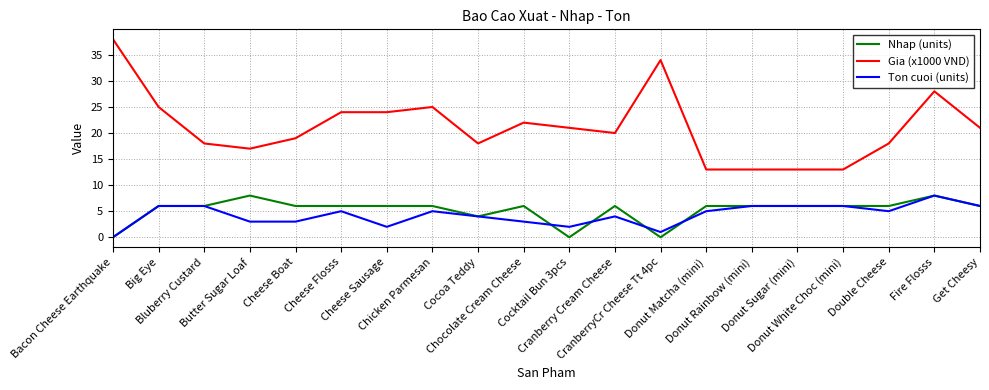

Is it true that Gia (x1000 VND) equals 28 at Butter Sugar Loaf?

False